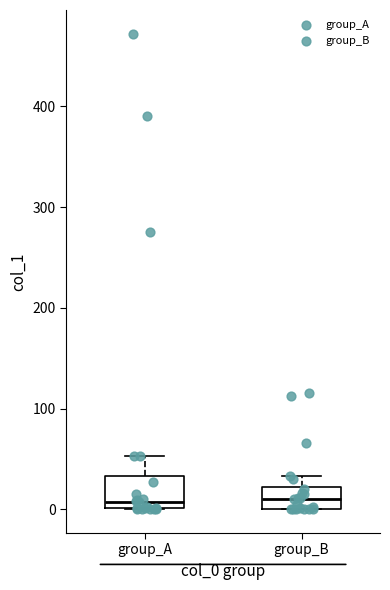

Comparing the boxes themselves (not the whiskers), which one is the tallest?

group_A